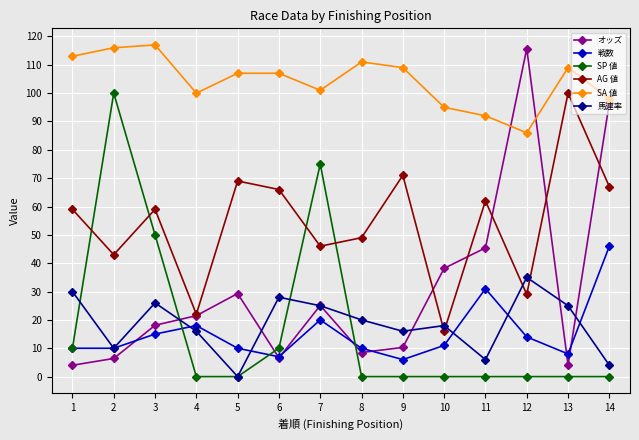

How many data points in オッズ are above 21?

7